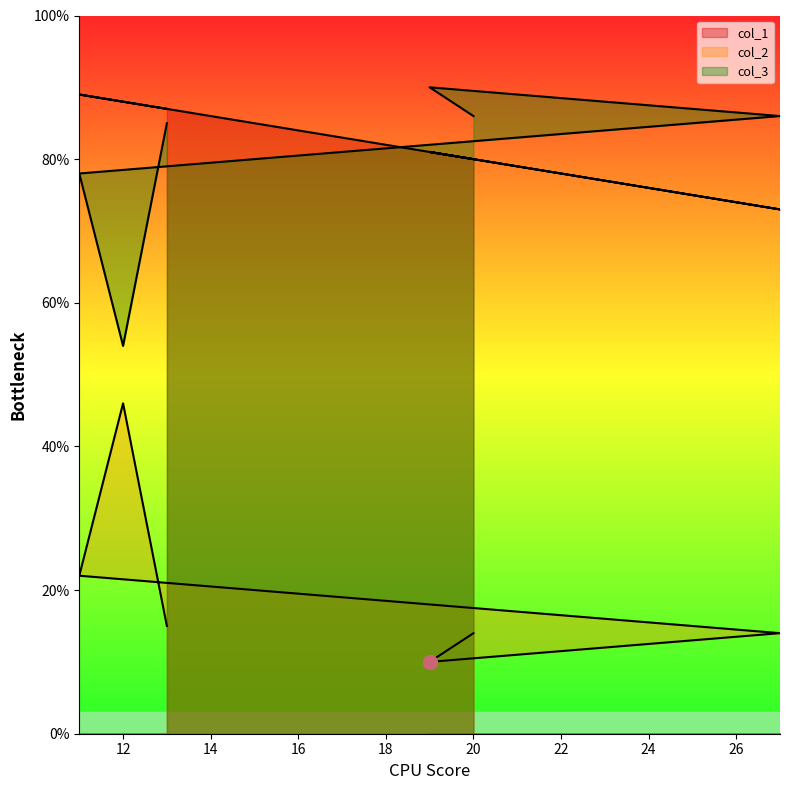

What is the average value of the col_3 series?

80